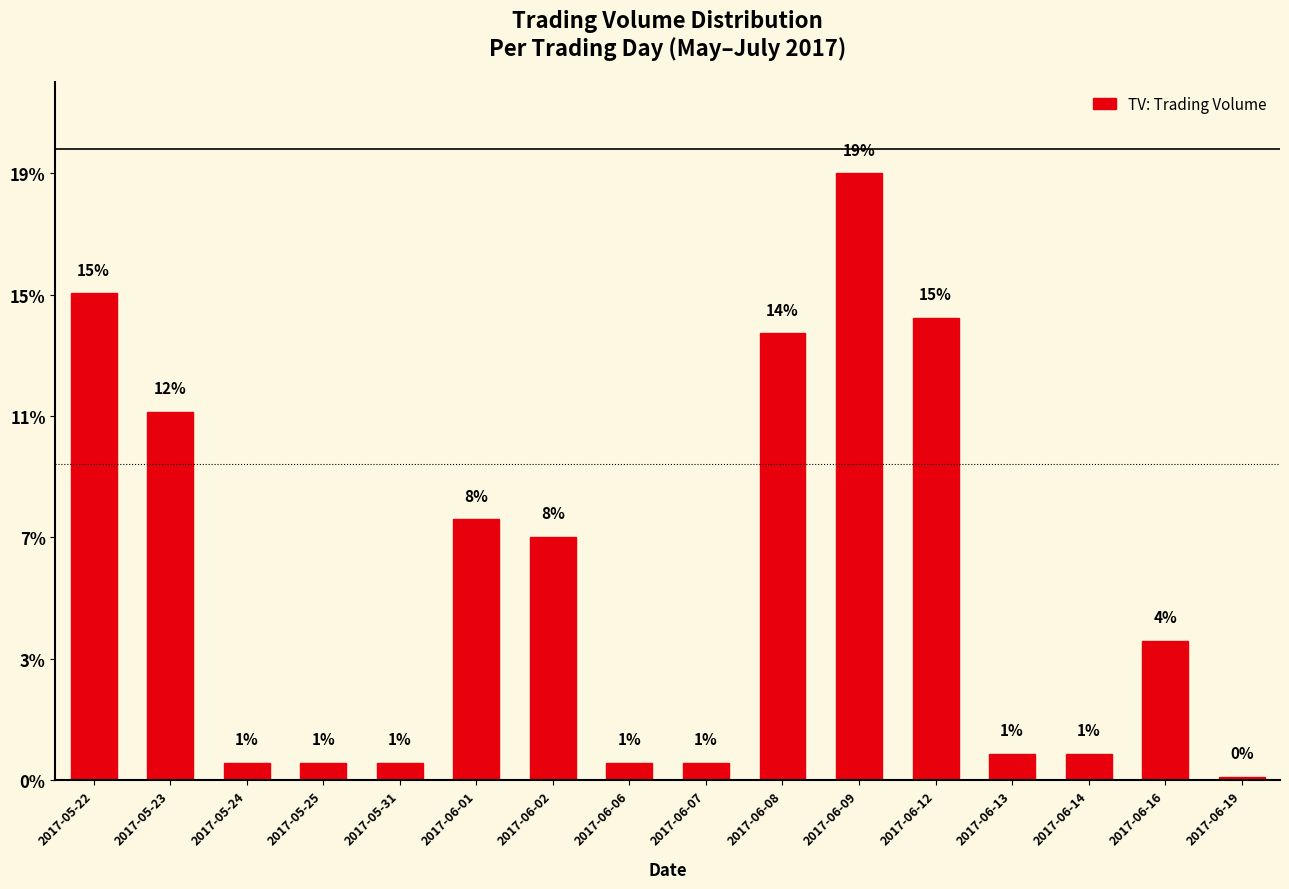

Are the bars horizontal?

No